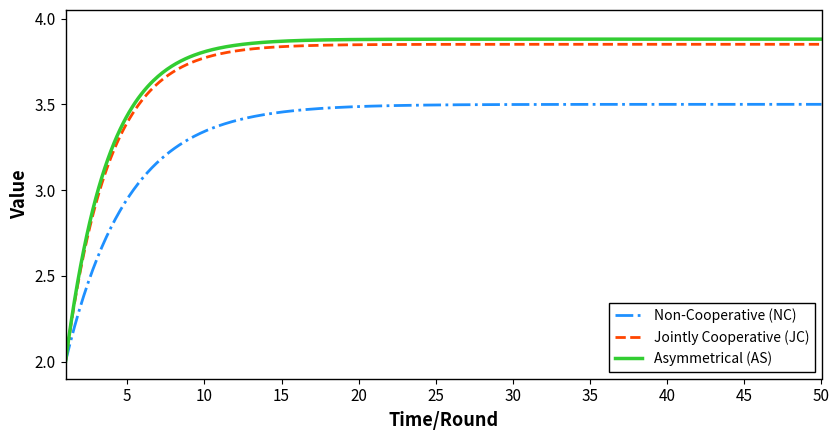

Which series has the widest spread of values?

Asymmetrical (AS)